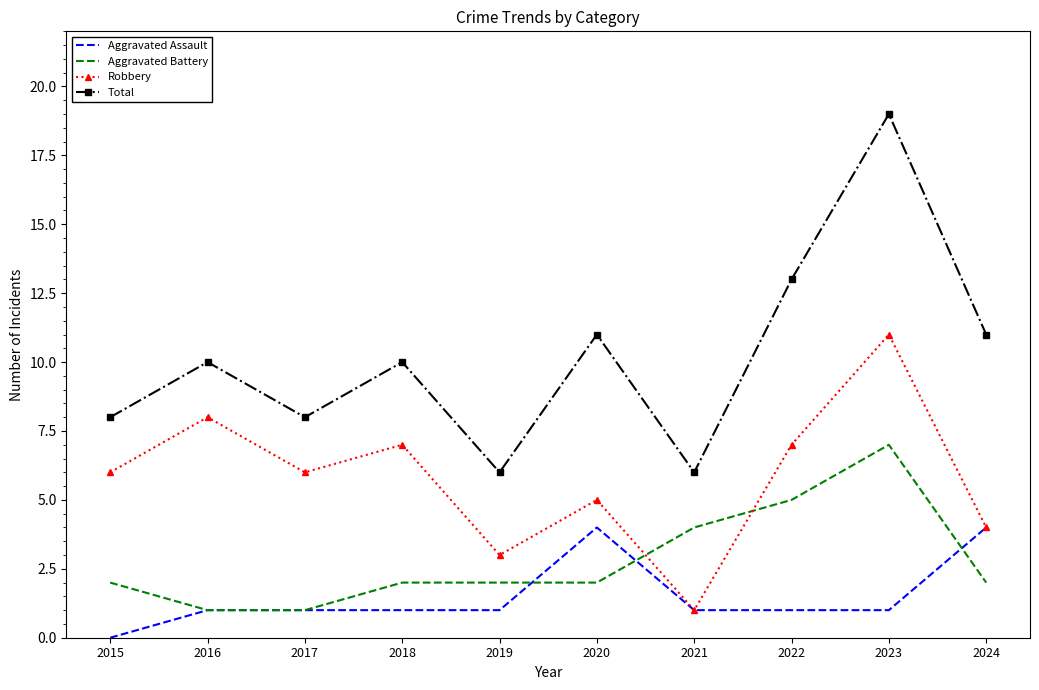

True or false: Aggravated Battery and Aggravated Assault cross at least once.

True